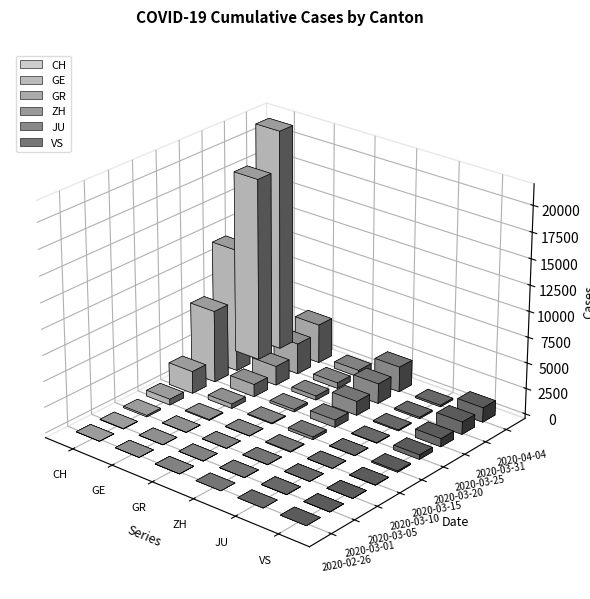

Where does the GE series first go above 430?

2020-03-20